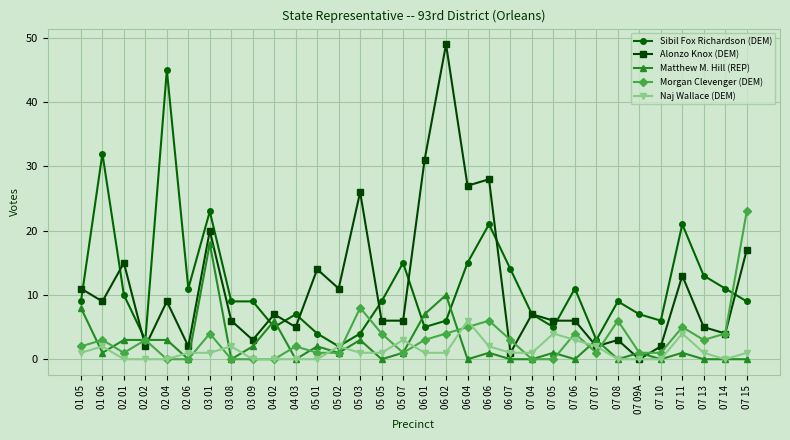

What is the value of the Naj Wallace (DEM) point at the 21st from the left?

1